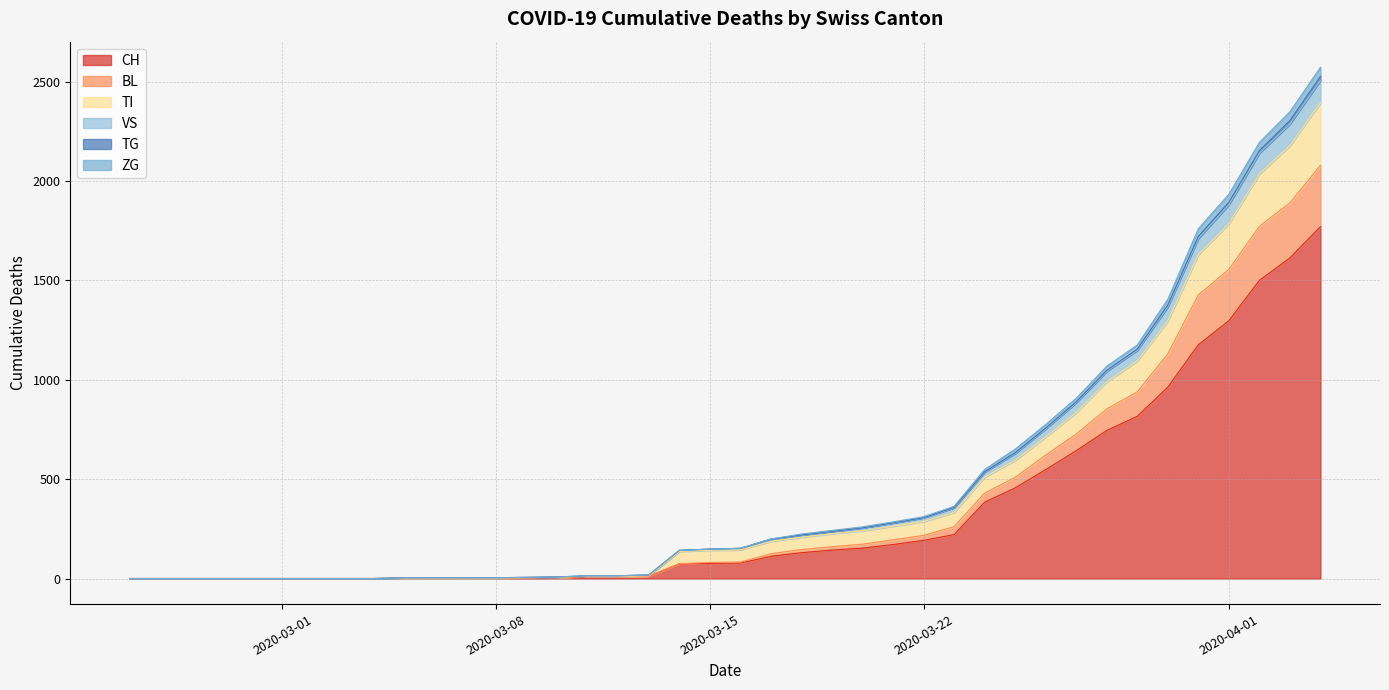

Which has a higher value, 2020-03-19 or 2020-03-27?

2020-03-27